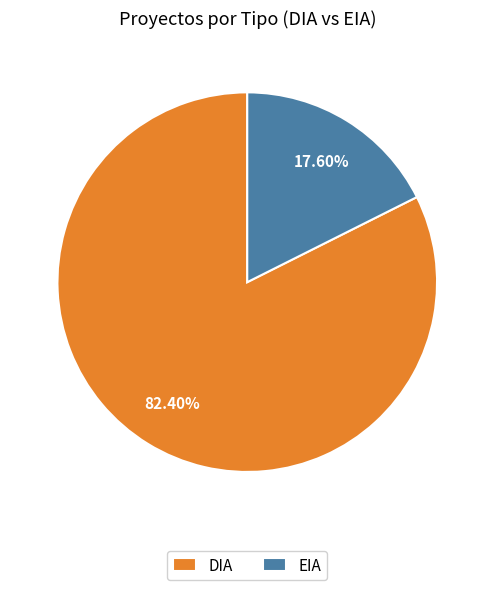

Is there a majority slice in this chart?

Yes